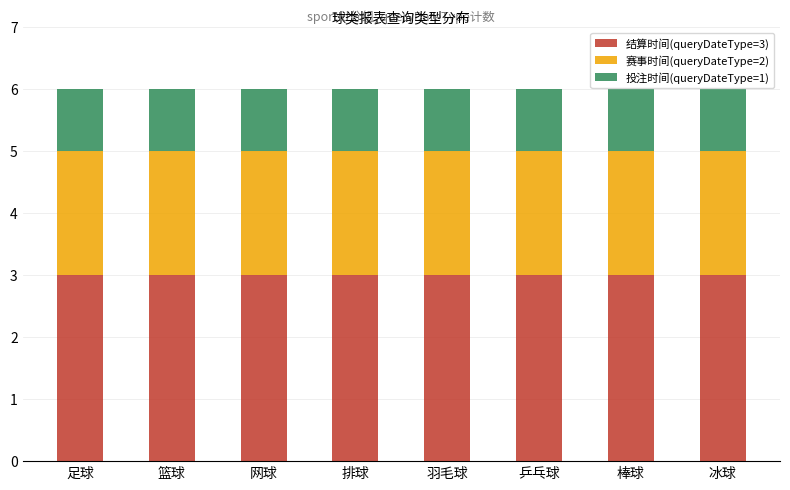

Is it true that 结算时间(queryDateType=3) equals 2 at 棒球?

False